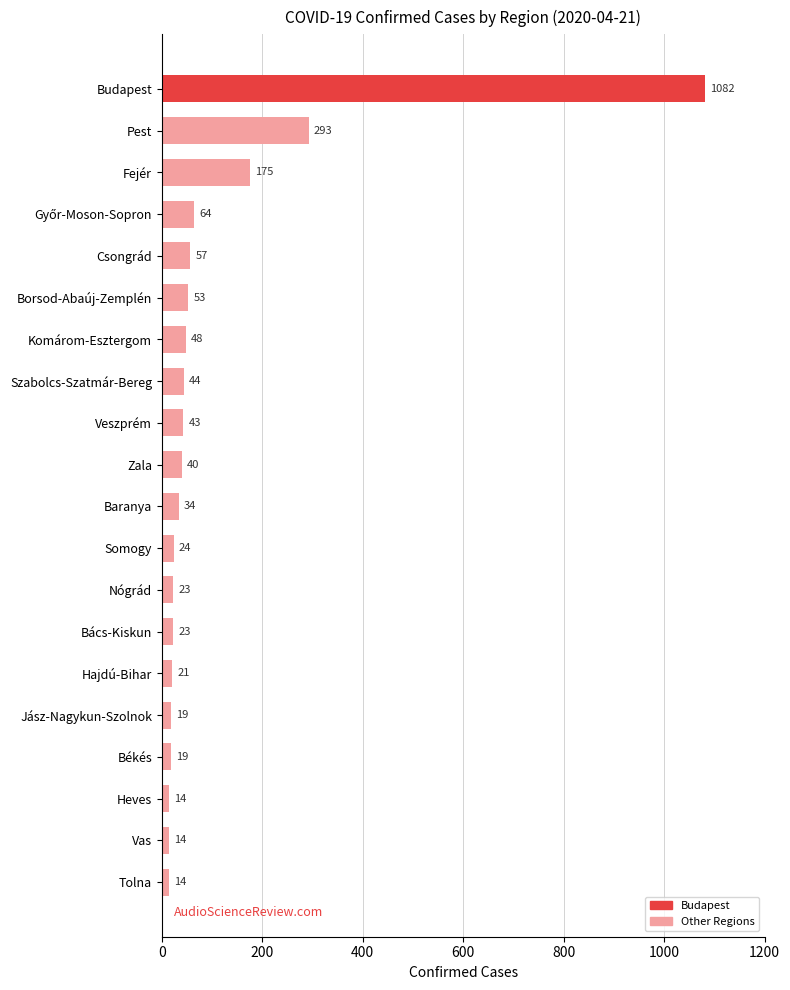

Which label corresponds to the largest value in the chart?

Budapest